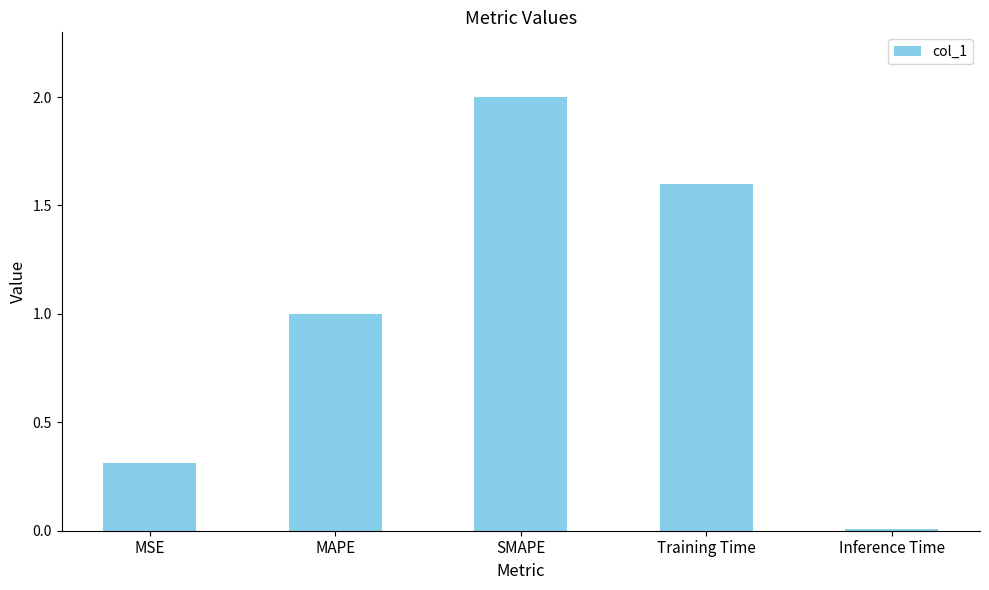

Read the value at SMAPE.

2.0